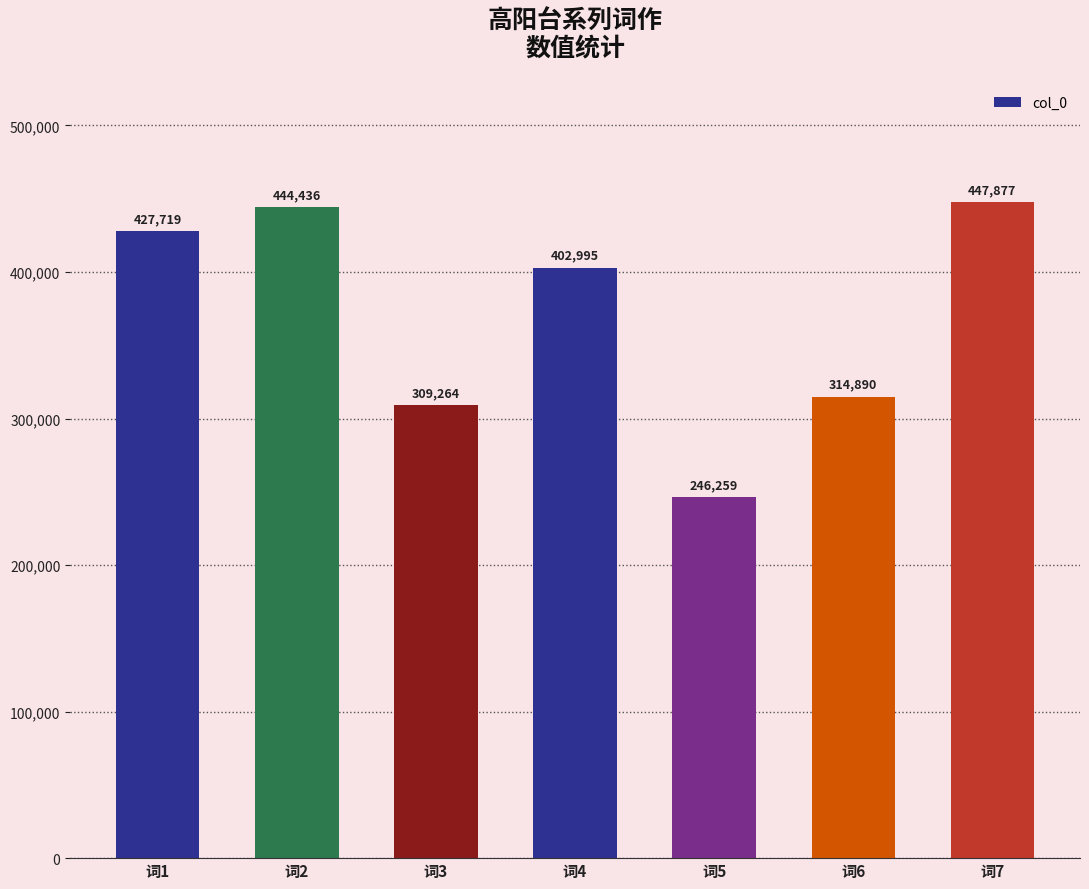

List the labels in order of value, smallest first.

词5, 词3, 词6, 词4, 词1, 词2, 词7